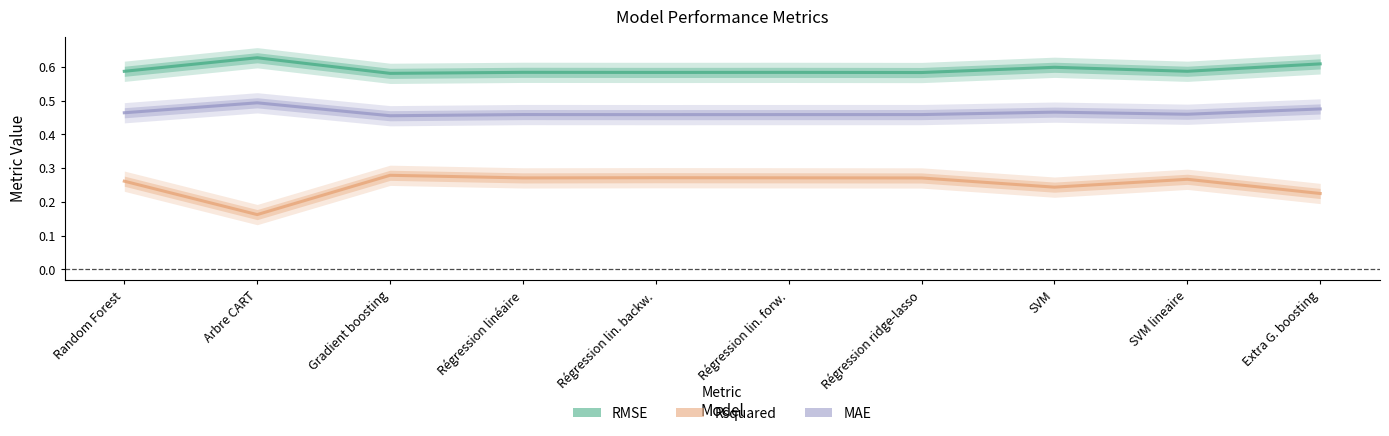

True or false: MAE has a value of 0.3 at Gradient boosting.

False